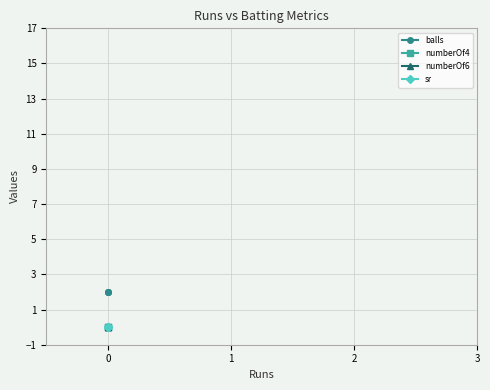

Which series has the largest total across all categories?

balls